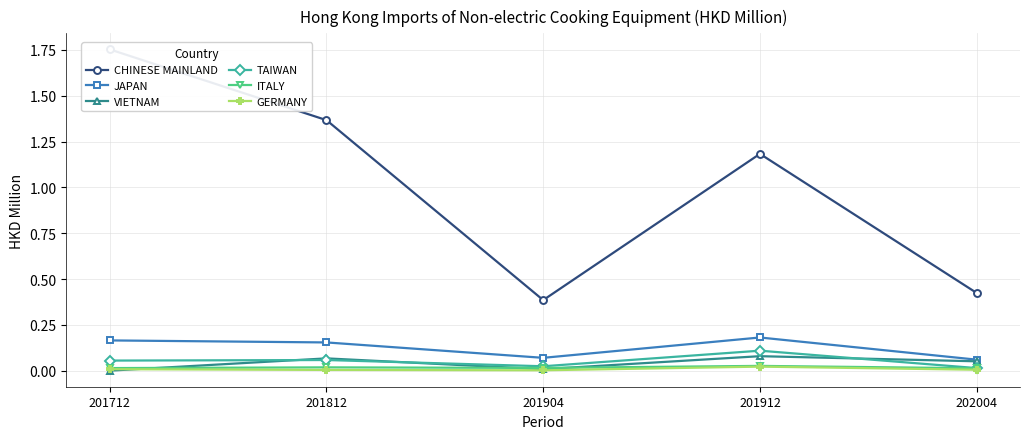

At how many categories does at least one series exceed 1?

3